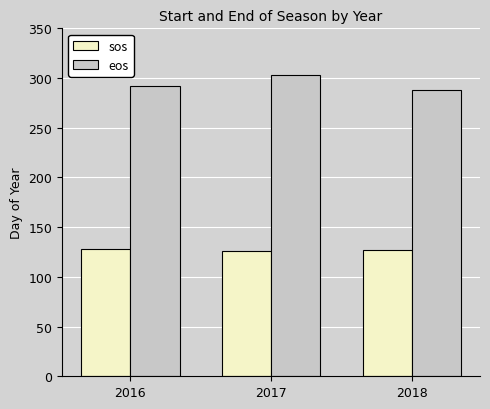

What is the total value across all series at 2017?

429